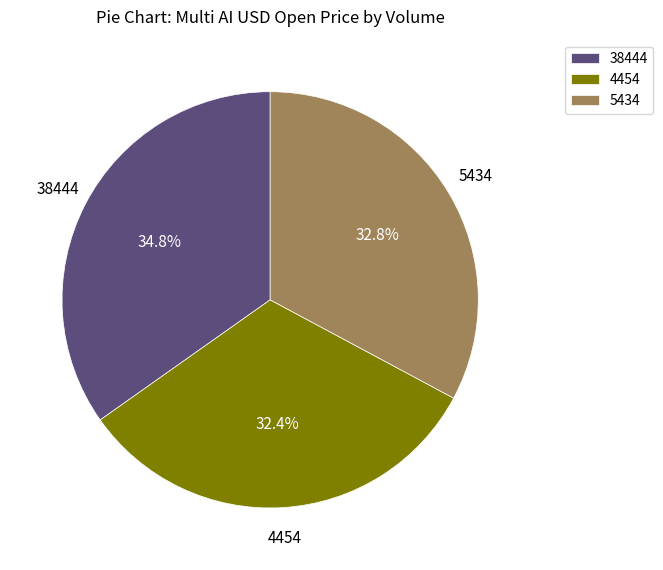

What is the largest slice in the pie chart?

38444